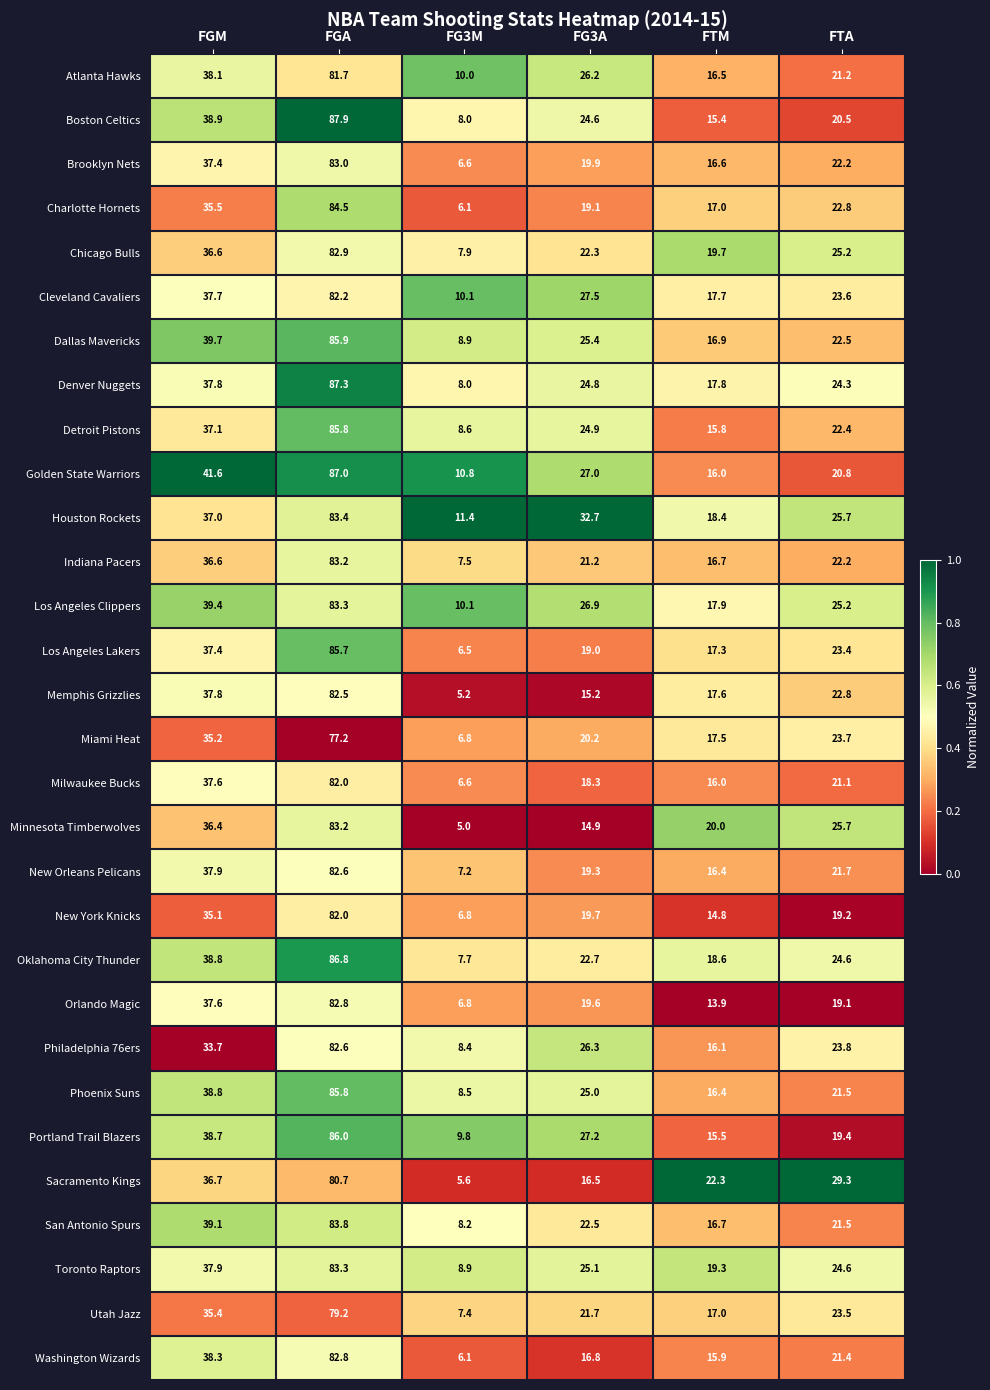

What value does the Detroit Pistons series have at FTM?

15.8